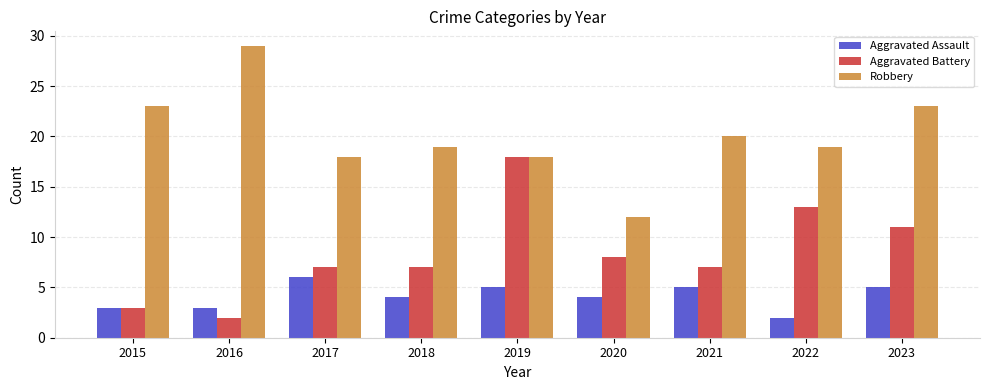

What is the sum of all Aggravated Assault values?

37